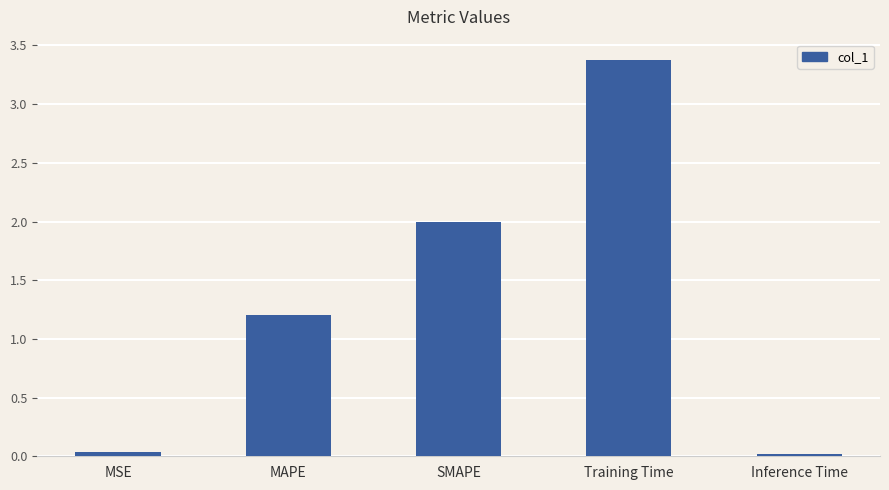

What is the sum of the values at Inference Time and SMAPE?

2.0